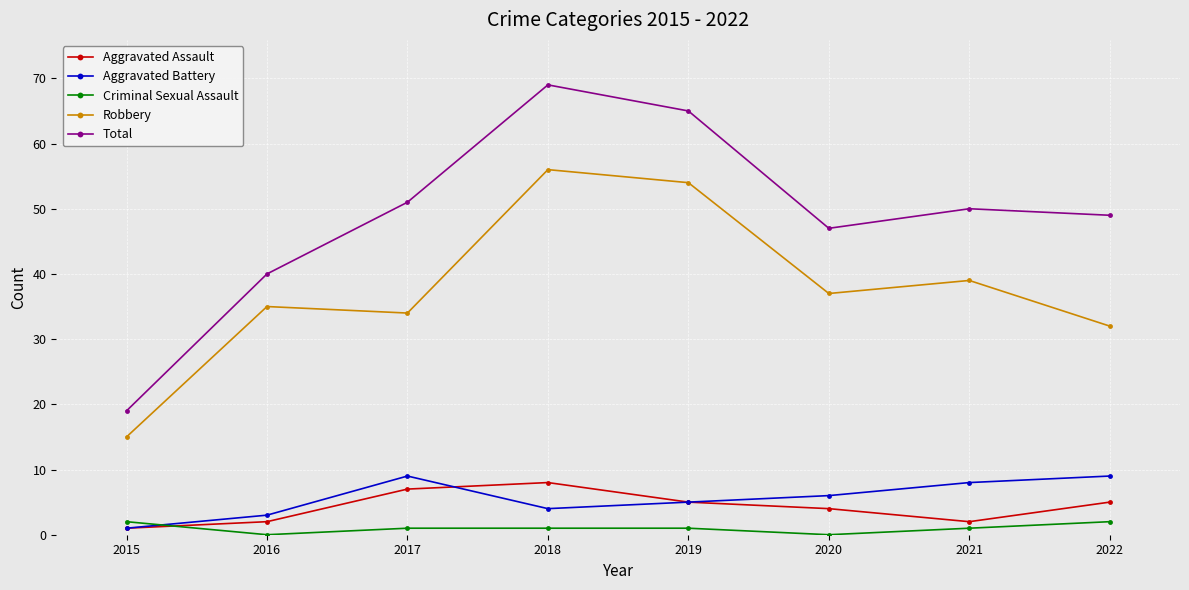

What is the total value across all series at 2016?

80